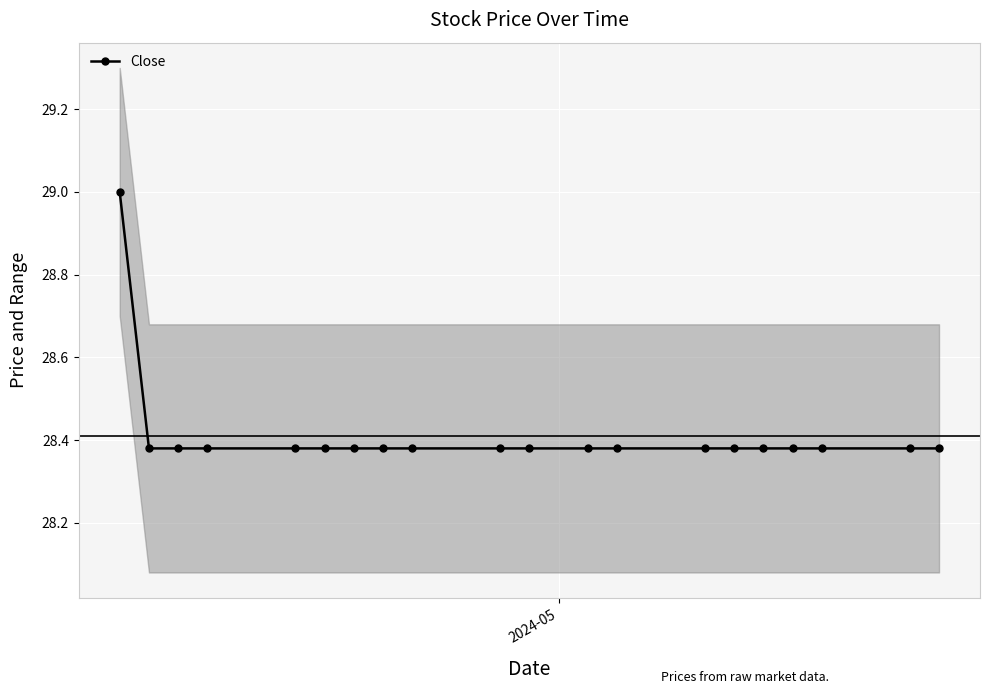

What is the difference between the maximum and minimum values?

0.6